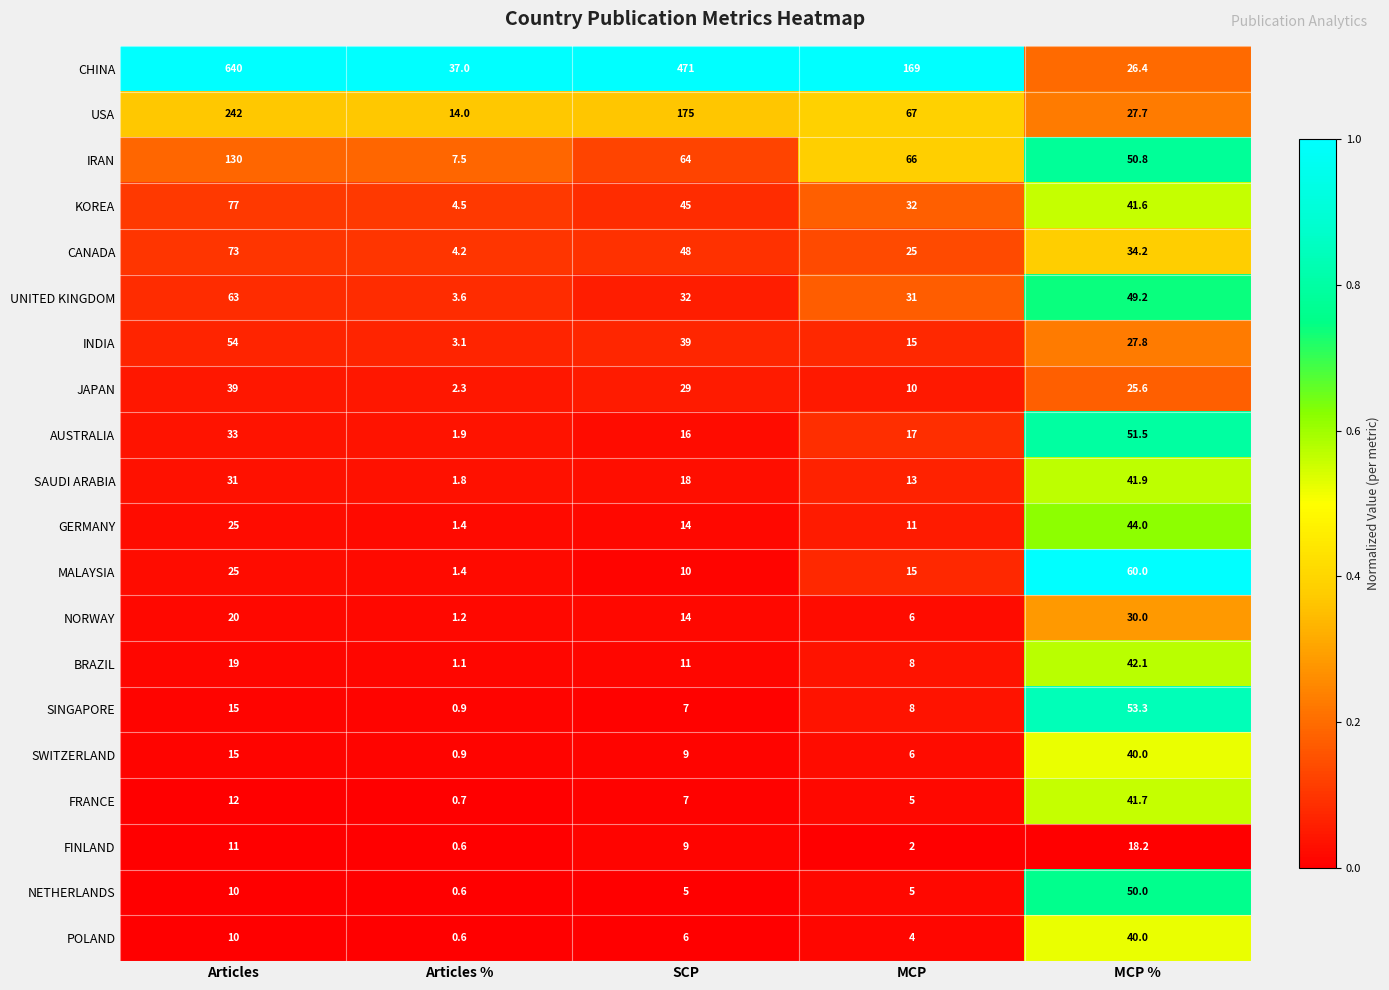

Rank the categories by BRAZIL value from lowest to highest.

Articles %, MCP, SCP, Articles, MCP %